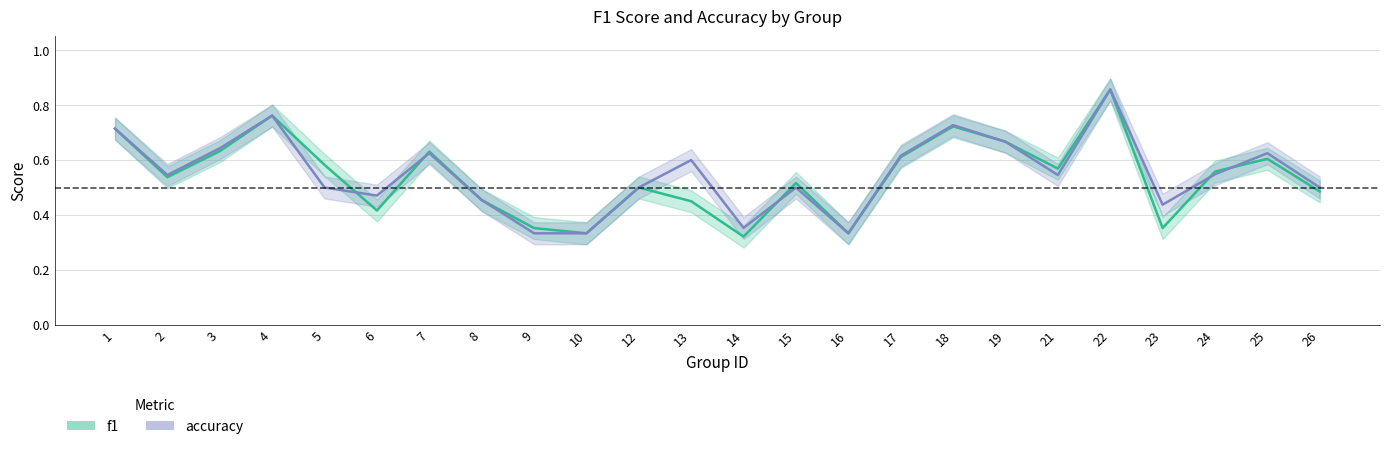

Between which two adjacent categories do accuracy and f1 first intersect?

5 and 6